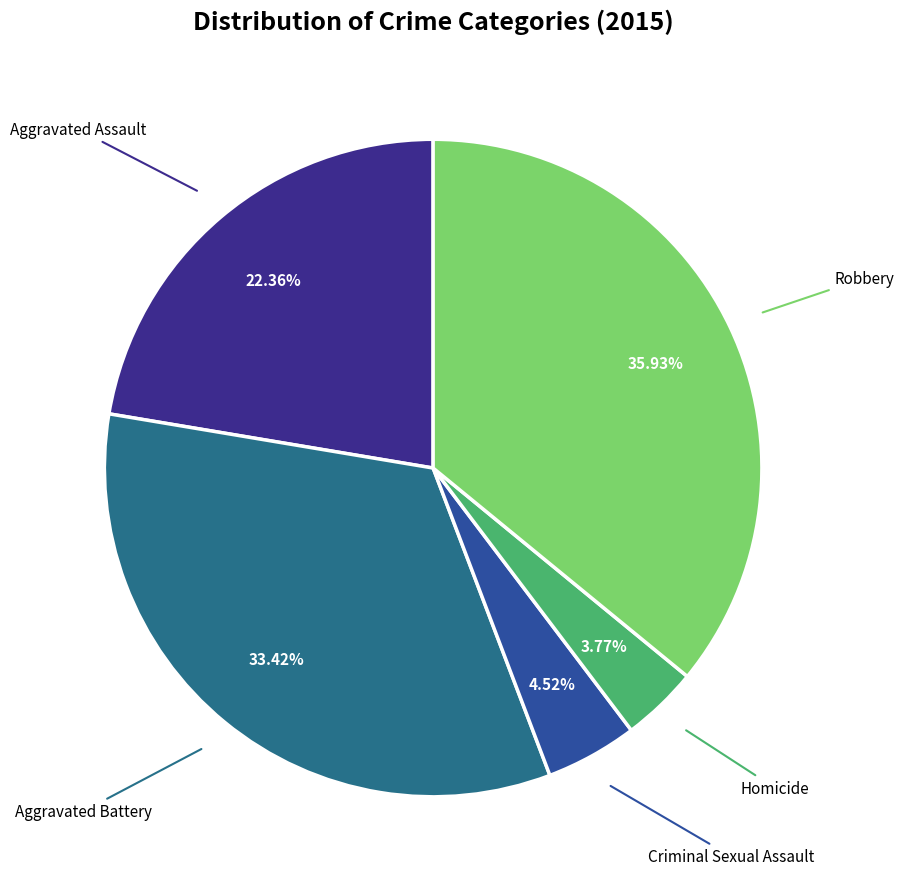

Does any single category account for the majority?

No